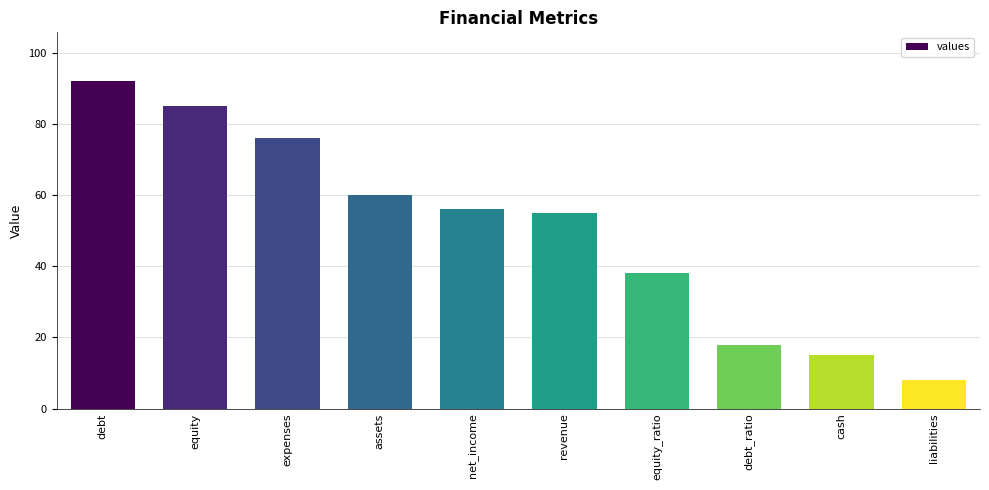

How many distinct data groups are displayed?

1